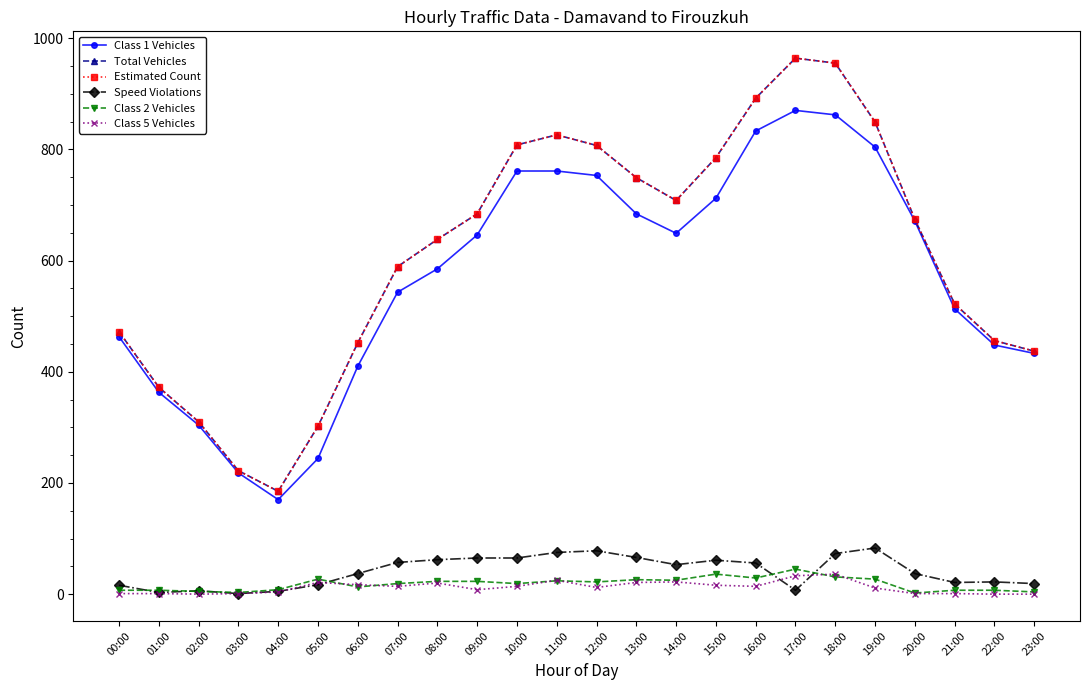

What is the value of the Speed Violations point at the 18th from the left?

7